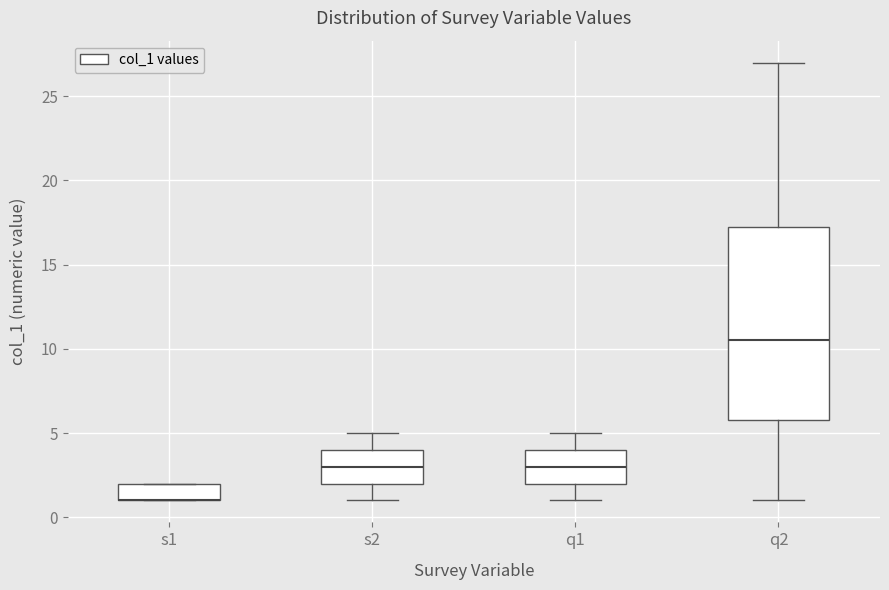

Which box is the tallest, from its lower edge to its upper edge?

q2